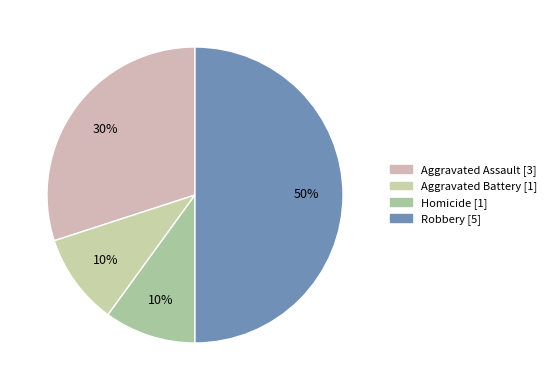

To the nearest percent, what percentage of the pie is Robbery?

50%